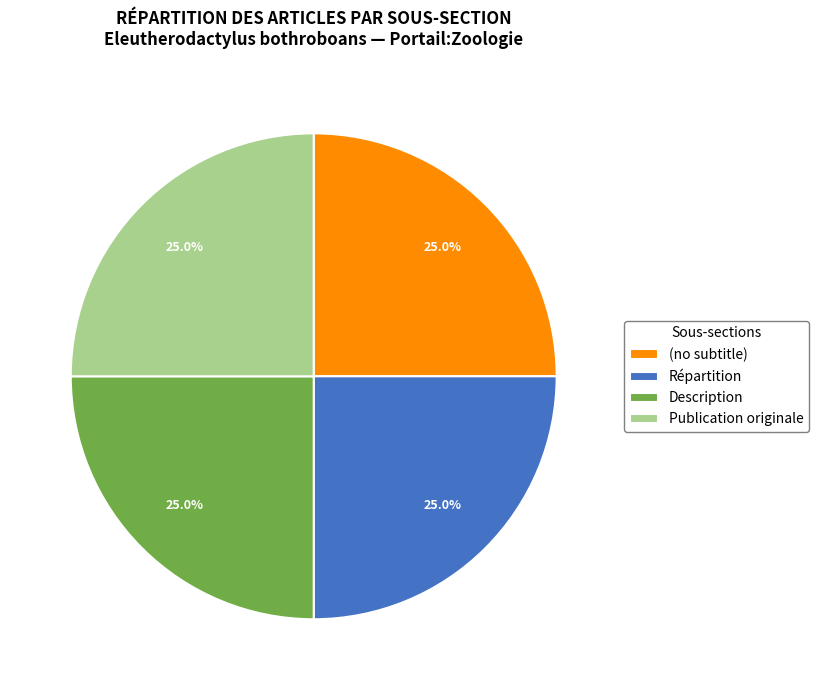

True or false: Répartition accounts for 11% of the total.

False